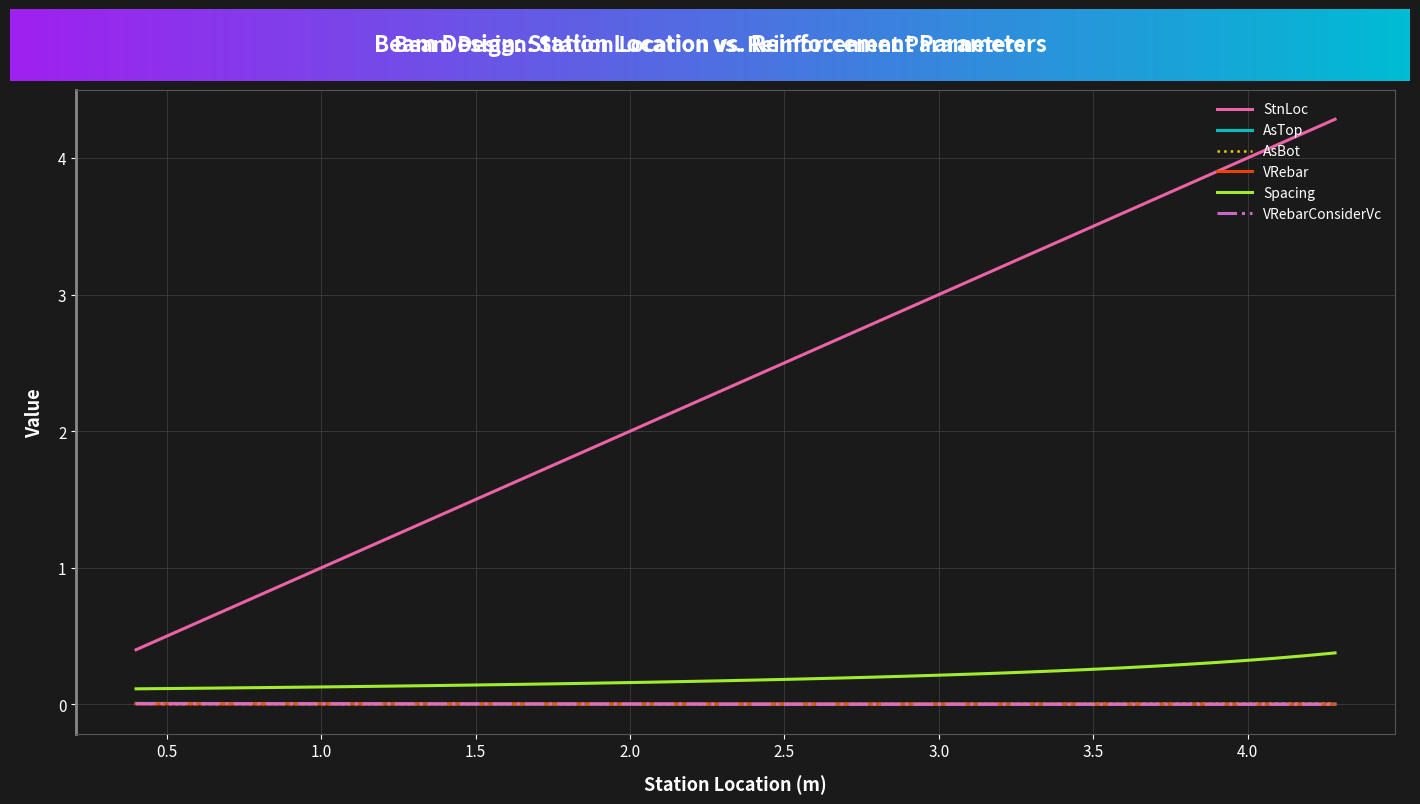

Which series has the widest spread of values?

StnLoc